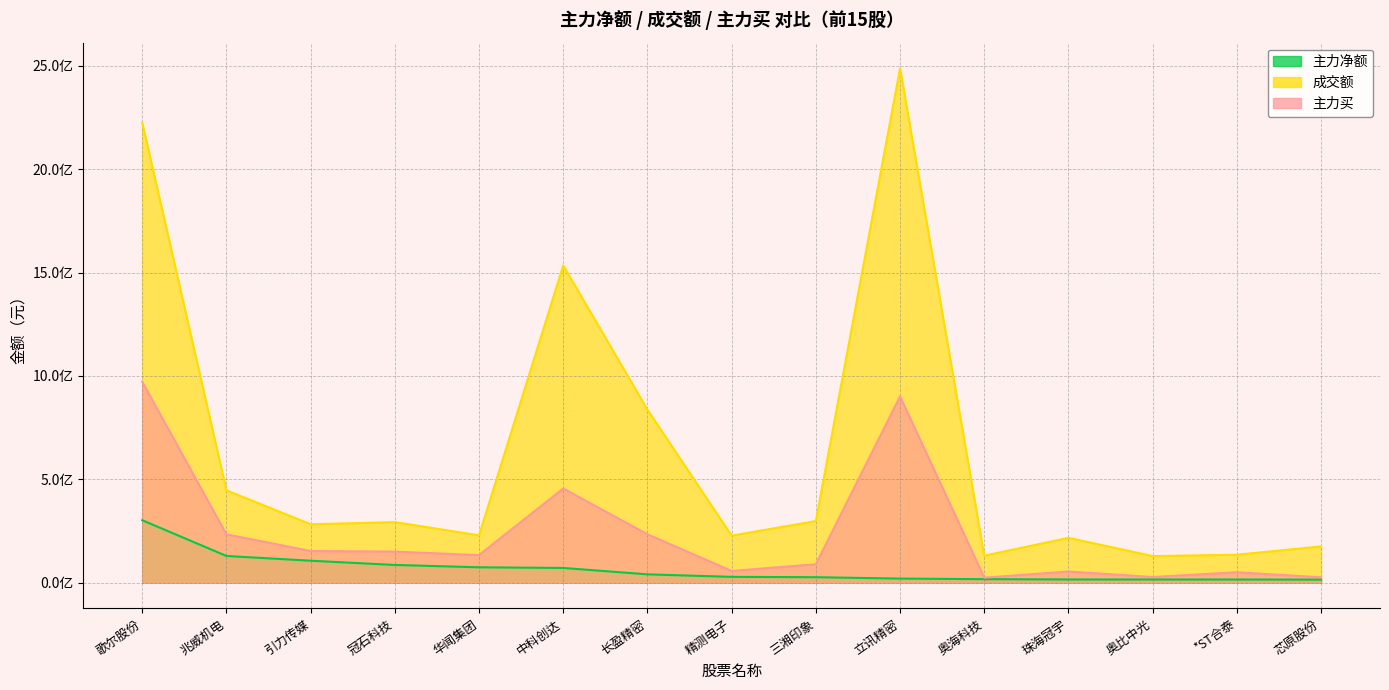

Between 华闻集团 and 中科创达, which series saw the biggest shift?

成交额